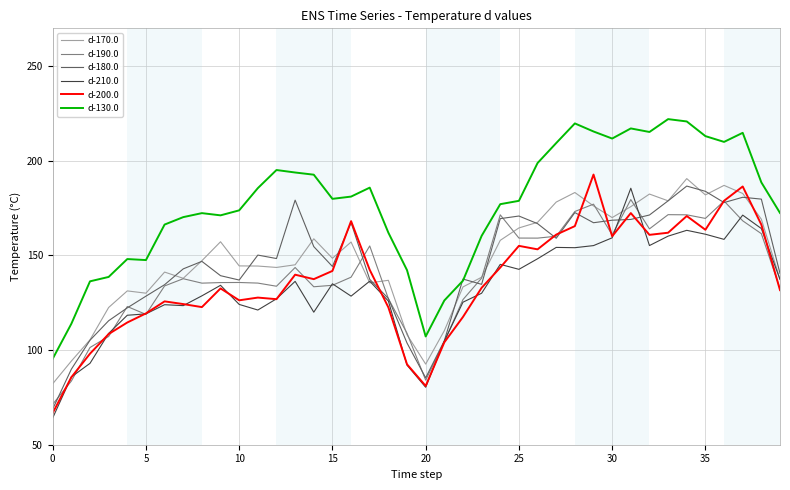

What is the minimum value for d-180.0?

68.9